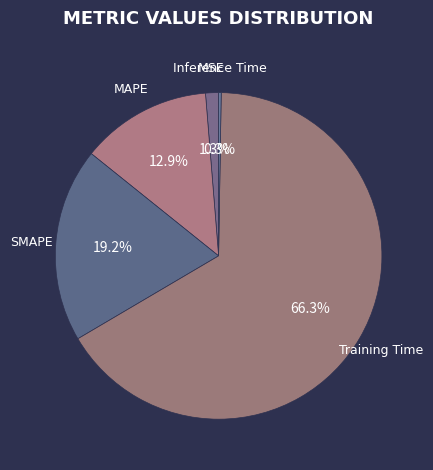

Which slice represents more than half of the pie?

Training Time